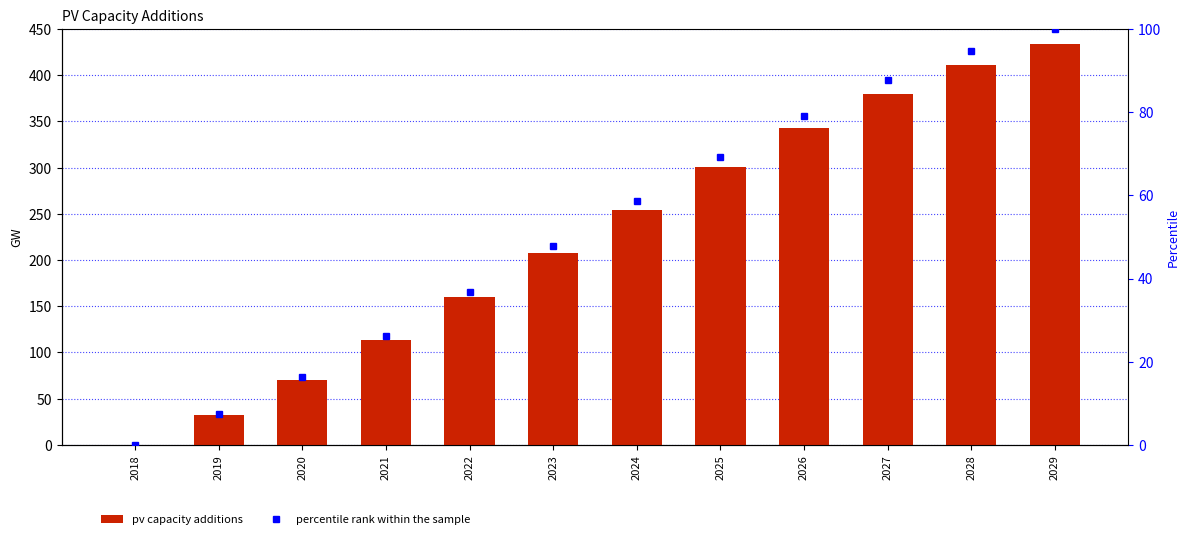

Where is percentile rank within the sample nearest to the value 50?

2023